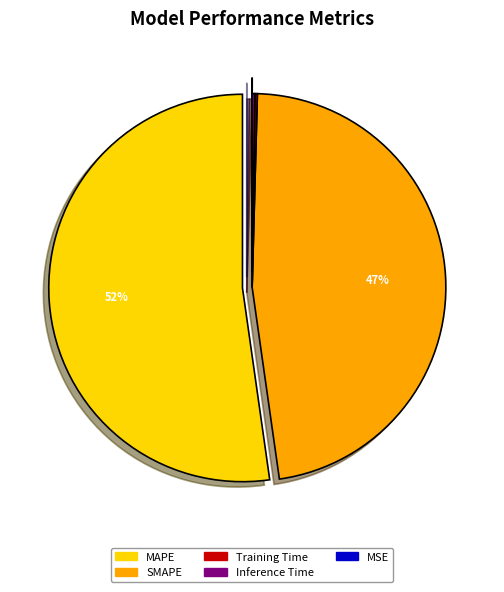

Is SMAPE the majority of the pie?

No